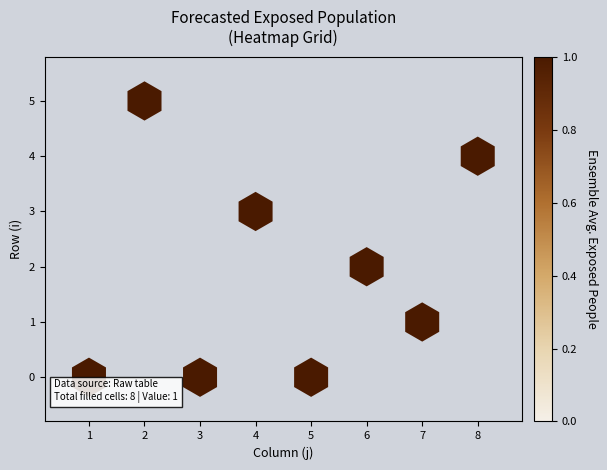

List the coordinates of all points as (X, Y) pairs, reading left to right.

(0, 0)  (1, 5)  (2, 0)  (3, 3)  (4, 0)  (5, 2)  (6, 1)  (7, 4)